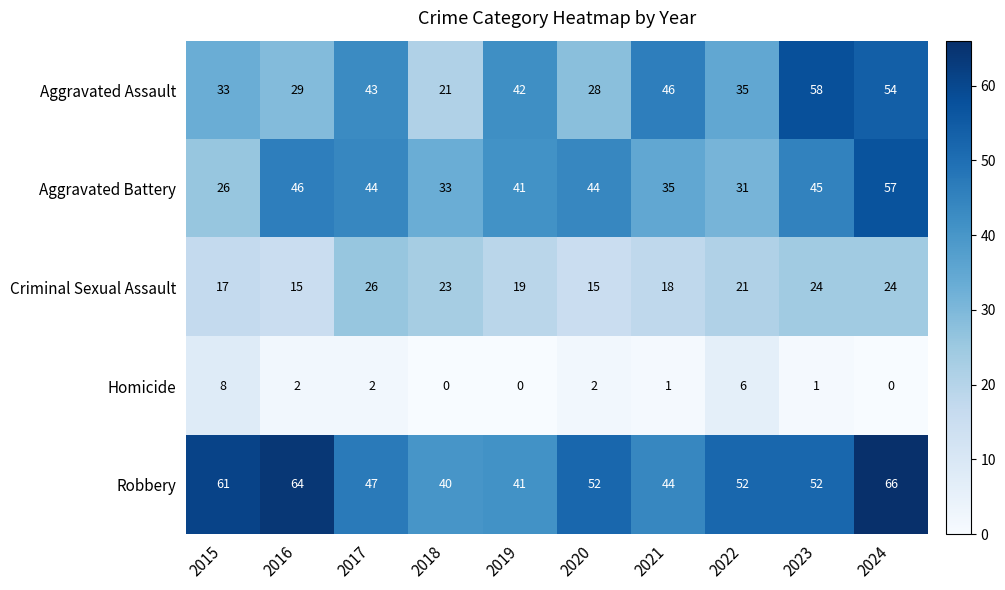

True or false: Robbery has a value of 92 at 2022.

False